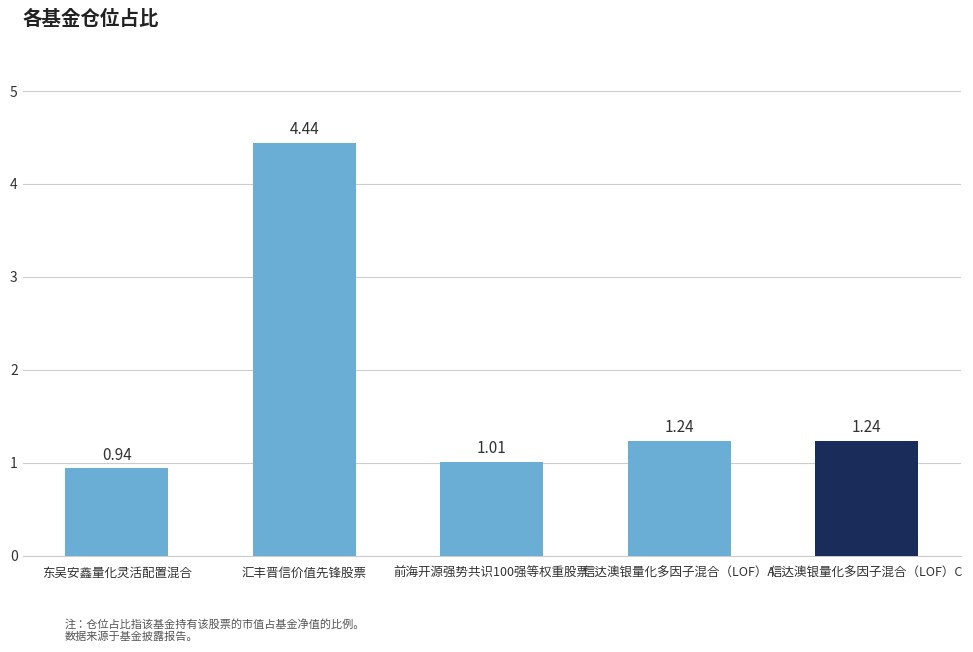

Count the number of categories in the chart.

5